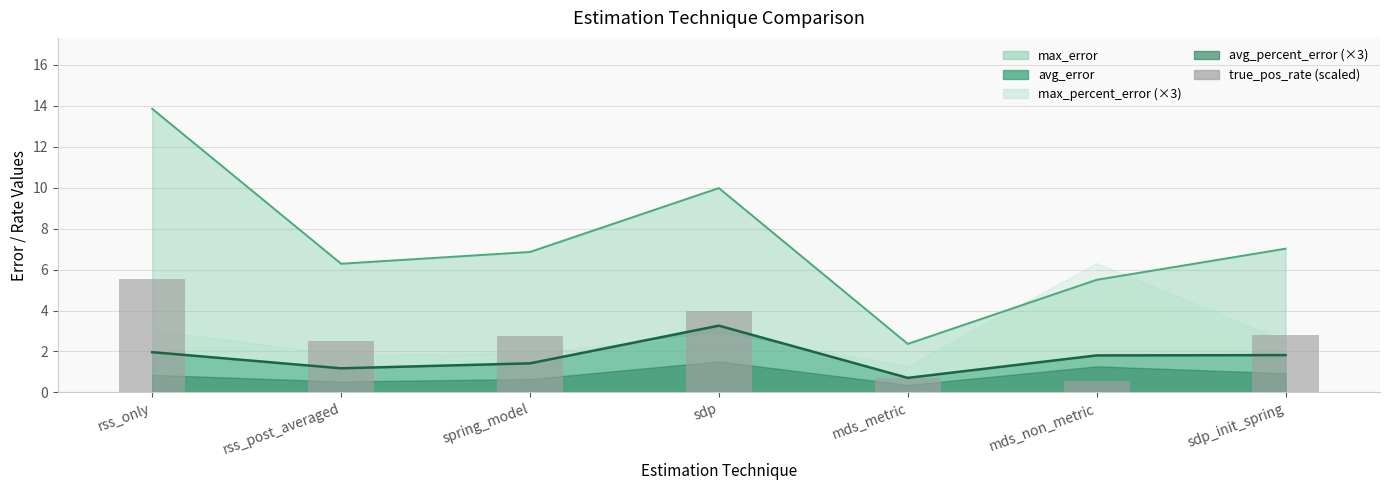

The value at mds_metric is 0.7. True or false?

True